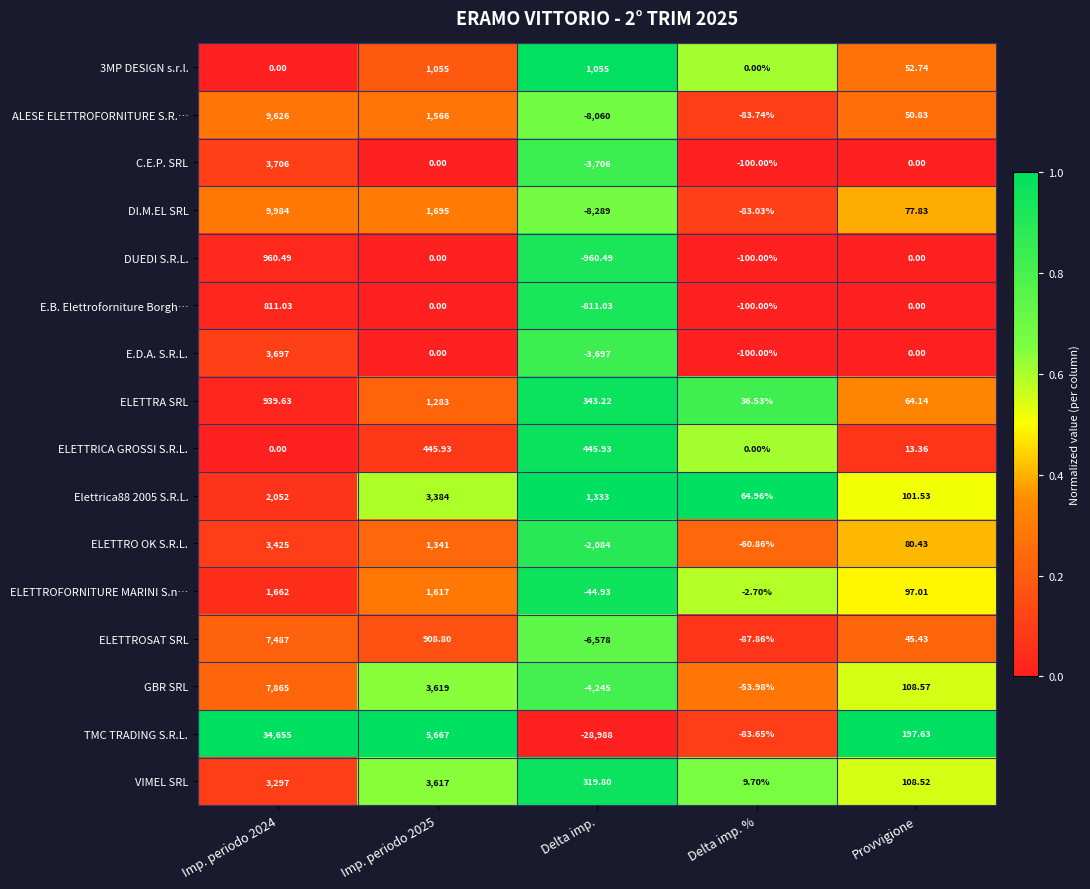

At which label is 3MP DESIGN s.r.l. closest to 527?

Provvigione